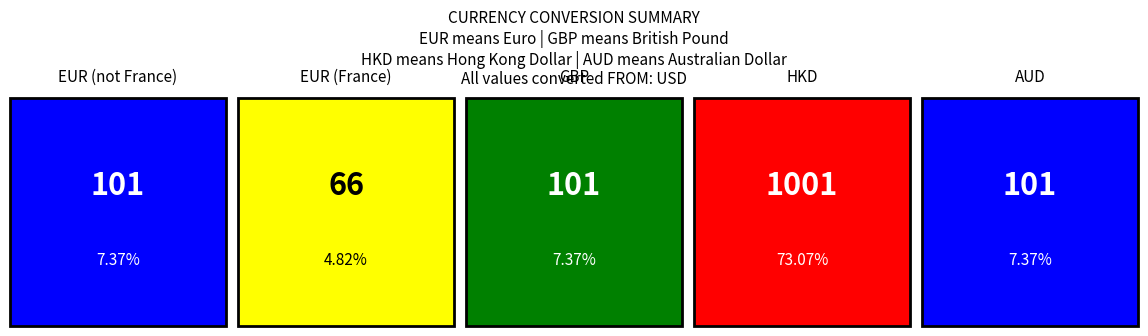

Reading left to right, extract all data points from this chart.

EUR (not France)=101	EUR (France)=66	GBP=101	HKD=1001	AUD=101